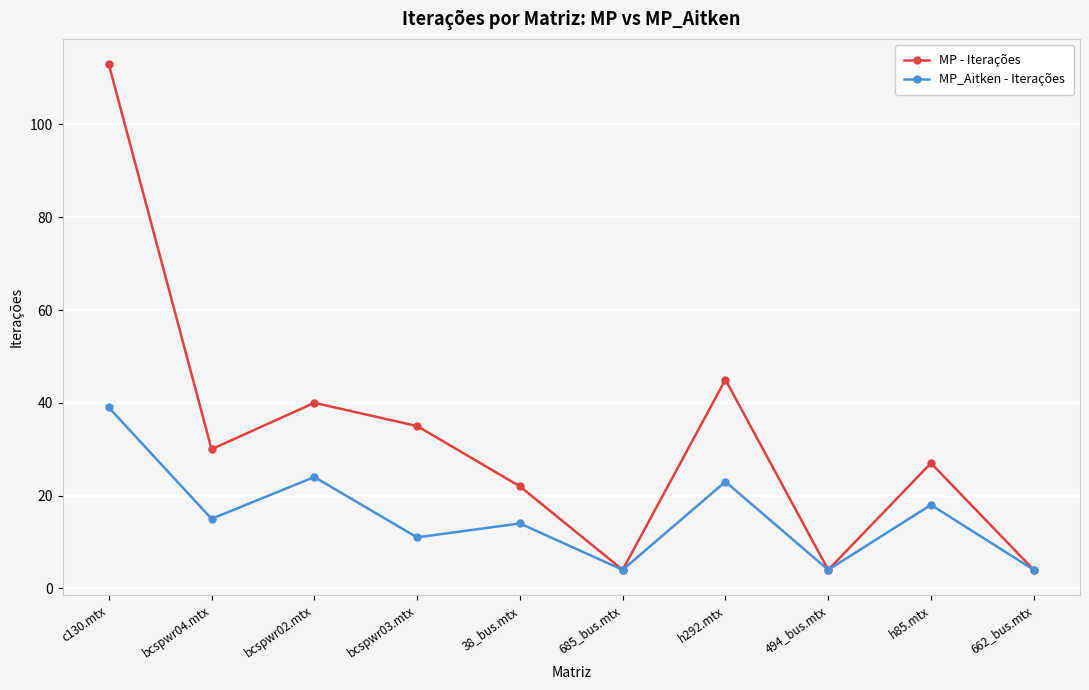

In MP_Aitken - Iterações, how many points are higher than both neighbors (excluding endpoints)?

4